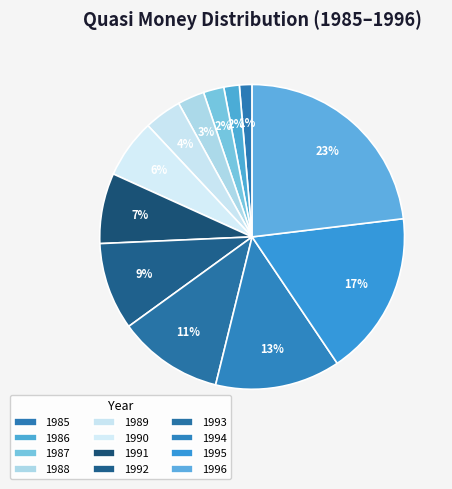

How many slices are in this pie chart?

12